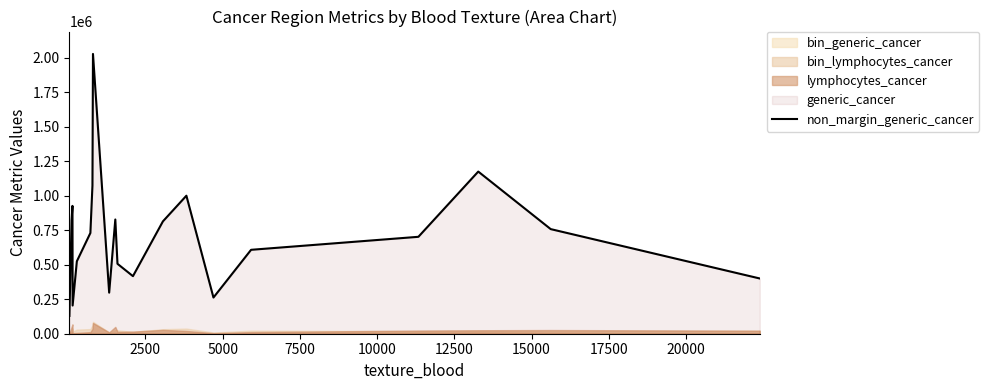

What is the lowest value of the non_margin_generic_cancer series?

128988